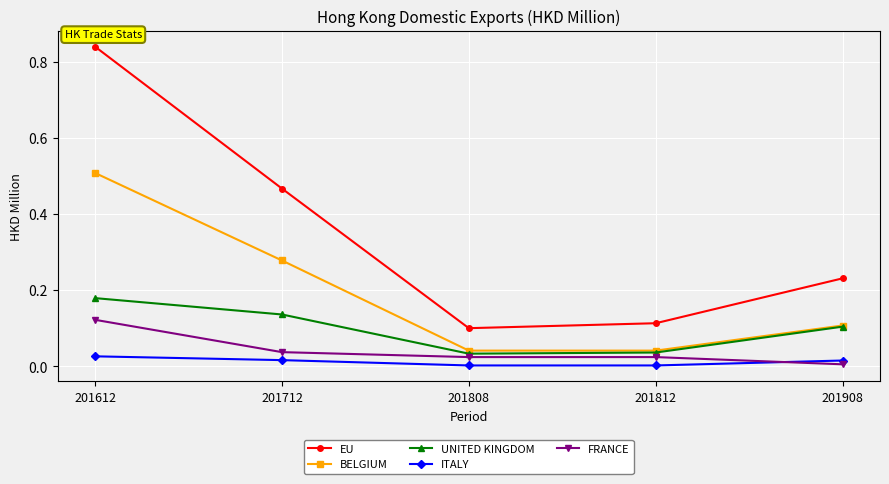

Is it true that ITALY equals 0.0 at 201808?

True